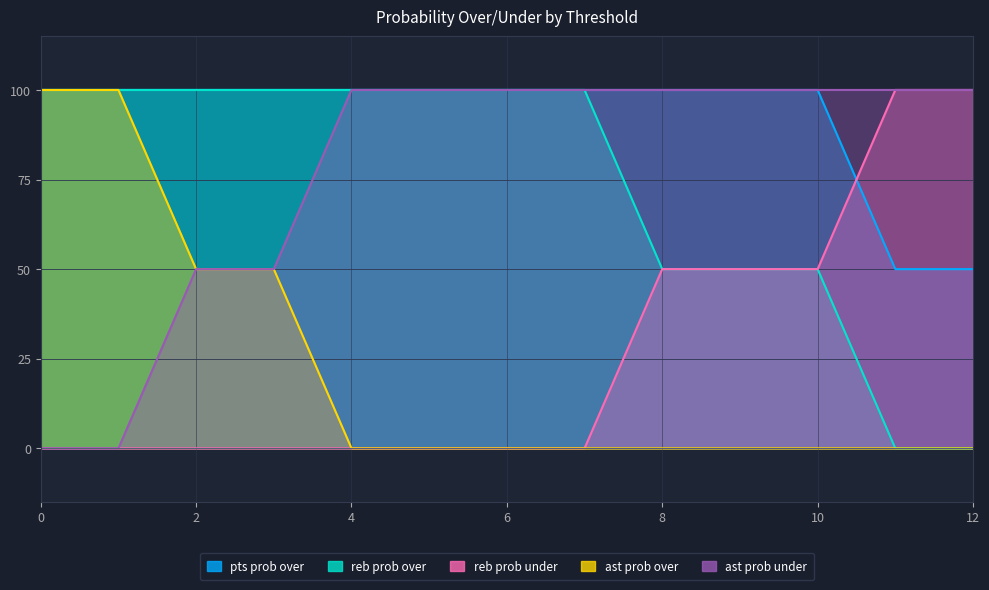

Reading right to left, transcribe all the data shown in this chart.

pts prob over: 50	50	100	100	100	100	100	100	100	100	100	100	100
reb prob over: 0	0	50	50	50	100	100	100	100	100	100	100	100
reb prob under: 100	100	50	50	50	0	0	0	0	0	0	0	0
ast prob over: 0	0	0	0	0	0	0	0	0	50	50	100	100
ast prob under: 100	100	100	100	100	100	100	100	100	50	50	0	0